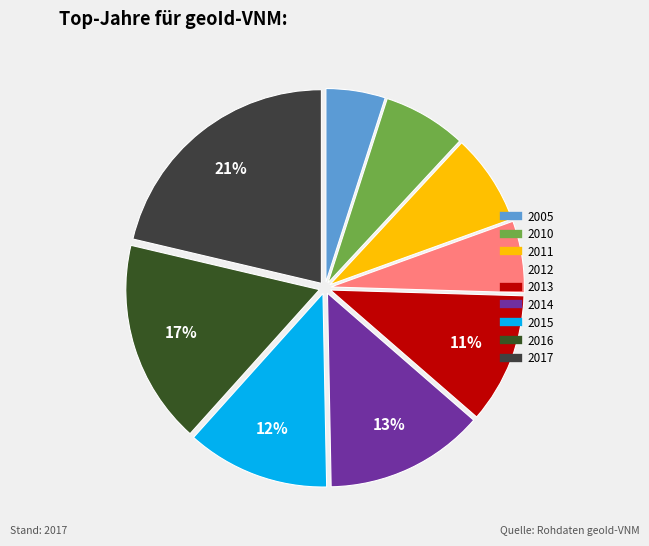

How many slices are in this pie chart?

9